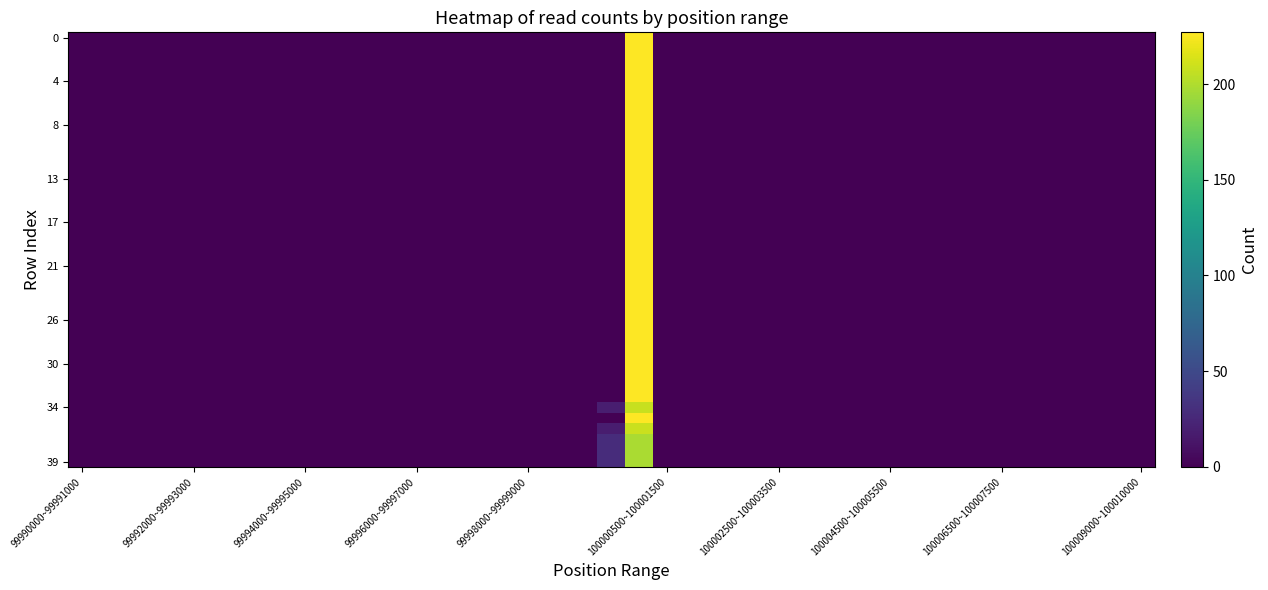

What is the greatest value displayed?

227